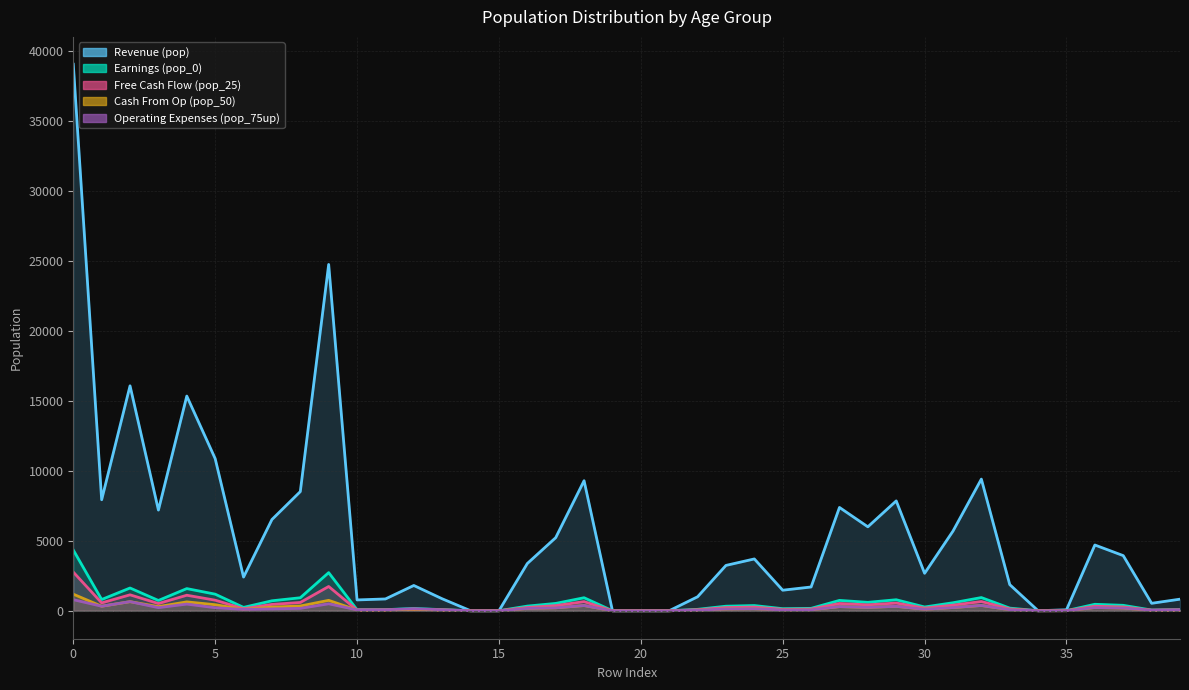

What is the average value of the Cash From Op (pop_50) series?

213.2